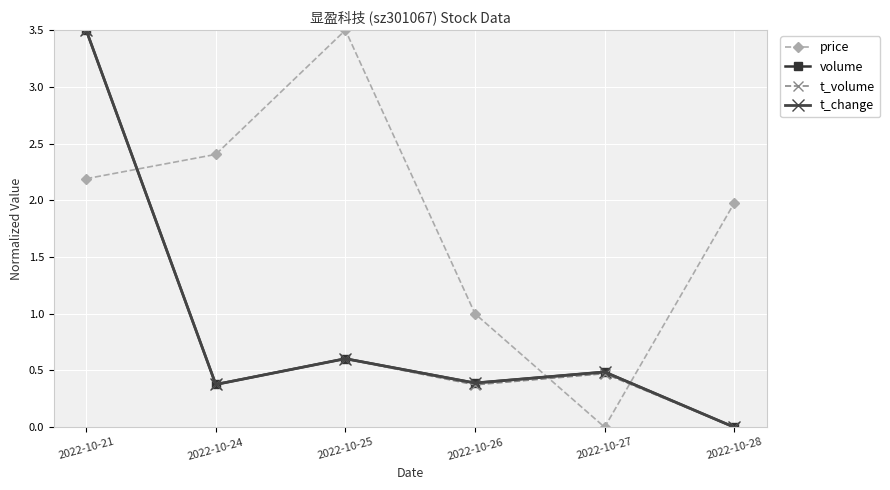

What is the maximum value shown in the chart?

3.5